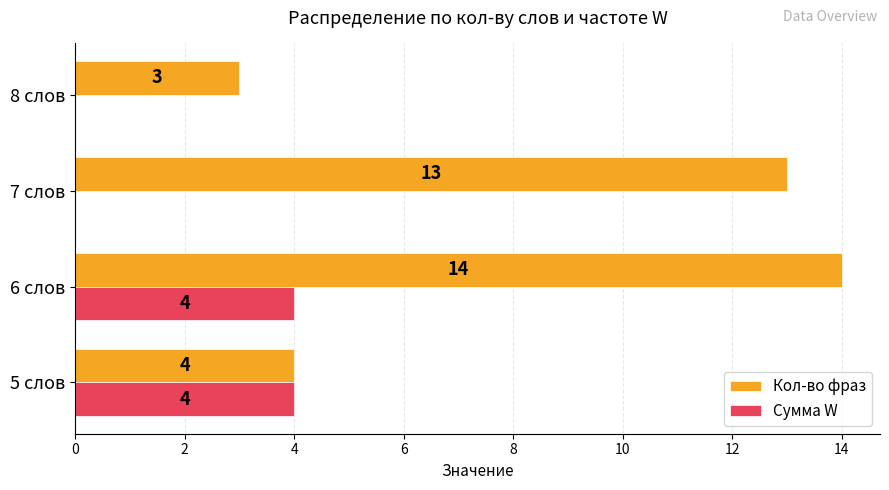

The Сумма W series shows -2 at 7 слов. True or false?

False